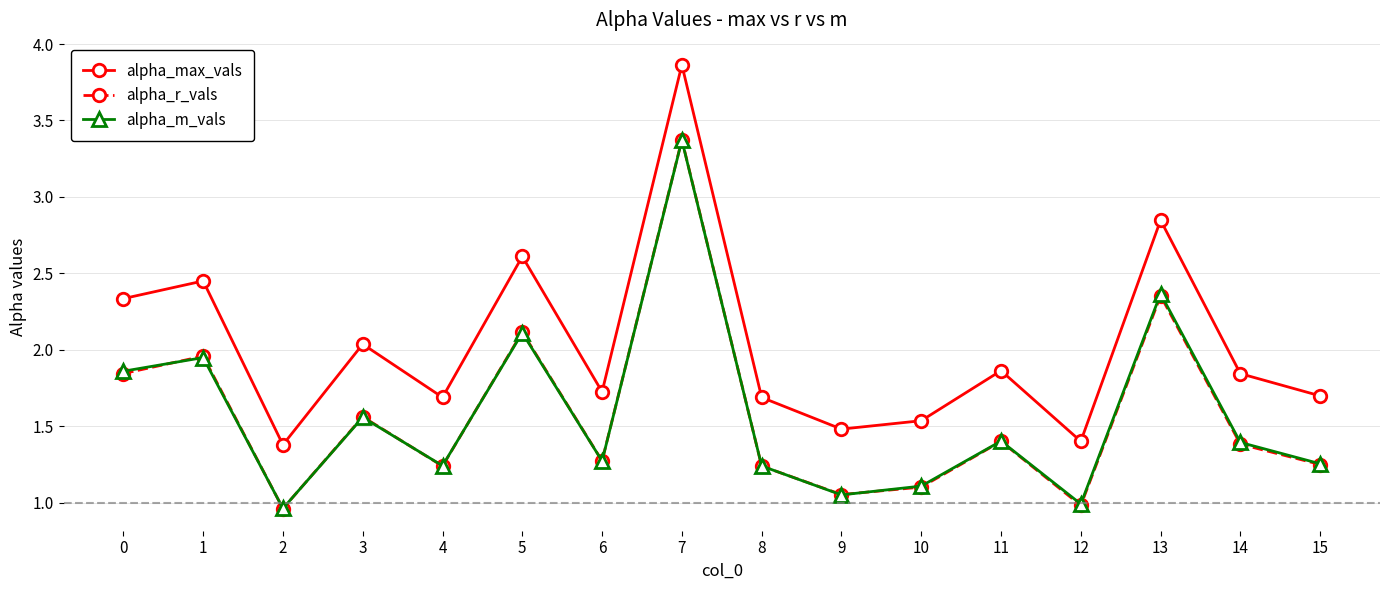

What is the minimum value for alpha_max_vals?

1.4